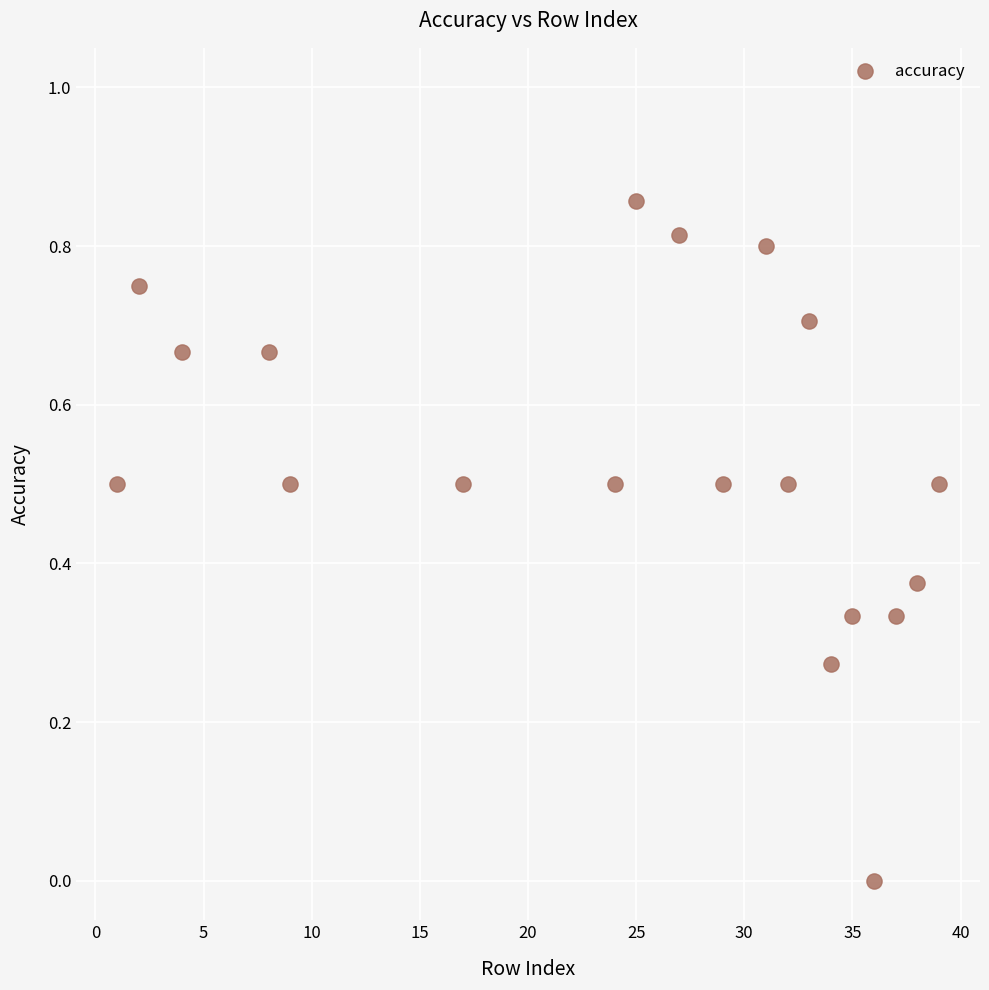

What is the range of X values (max minus min)?

38.0